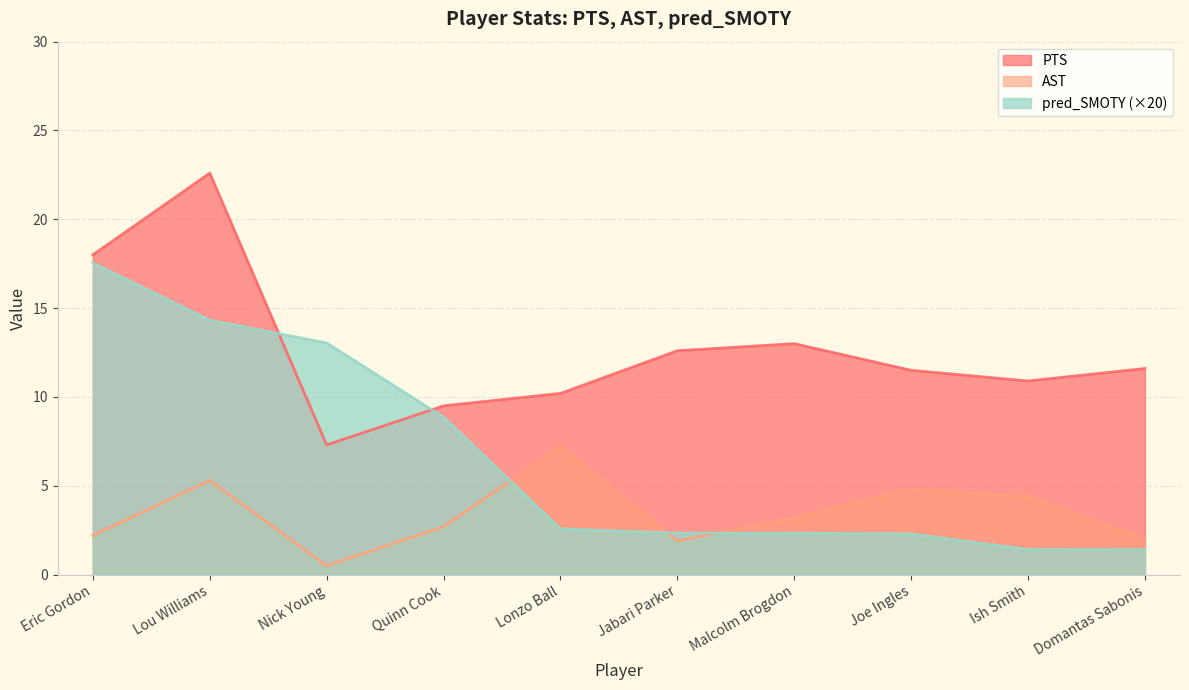

True or false: pred_SMOTY has more than 0 points higher than both neighbors.

False